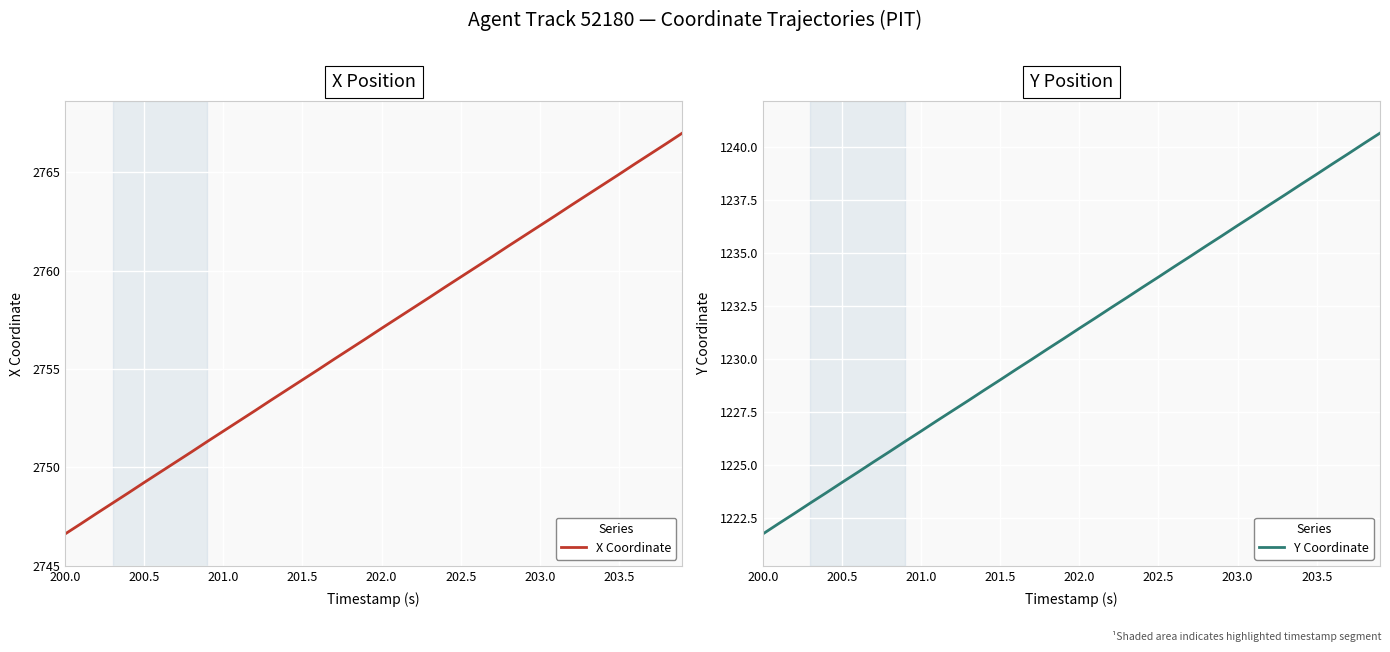

What is the highest value of the Y Coordinate series?

1240.6